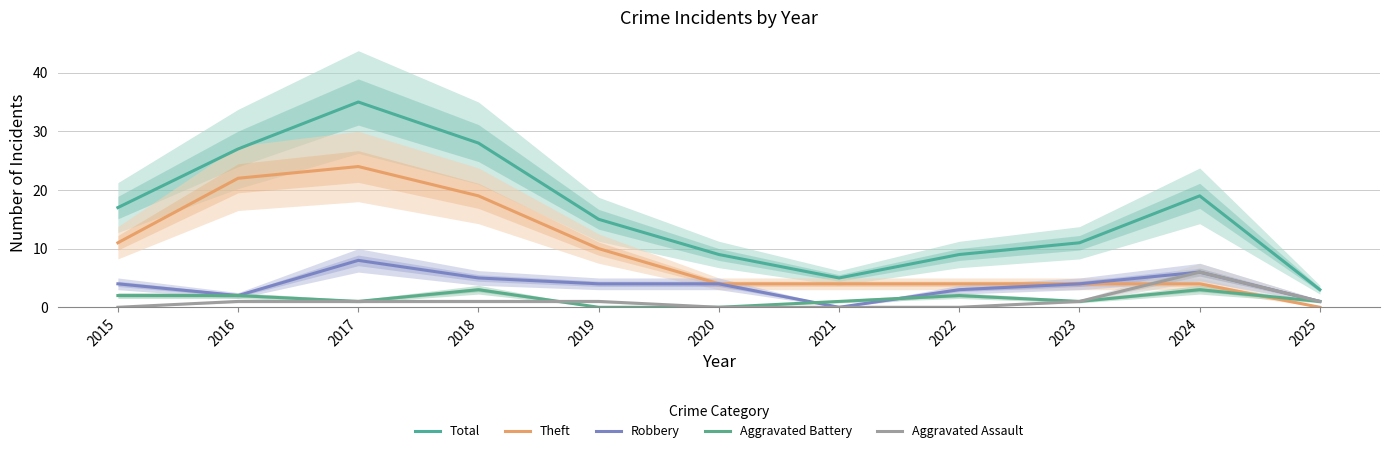

Which has a higher value, 2018 or 2017?

2017